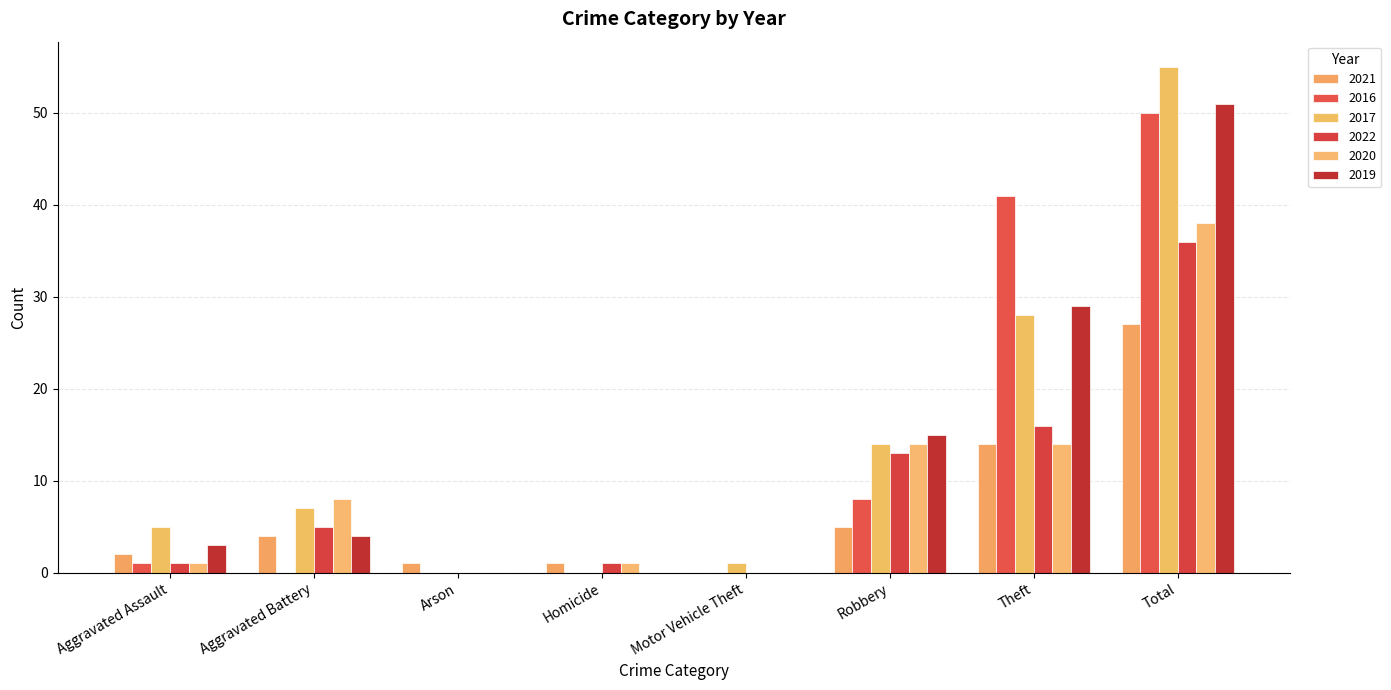

Reading right to left, transcribe all the data shown in this chart.

2021: Total=27	Theft=14	Robbery=5	Motor Vehicle Theft=0	Homicide=1	Arson=1	Aggravated Battery=4	Aggravated Assault=2
2016: Total=50	Theft=41	Robbery=8	Motor Vehicle Theft=0	Homicide=0	Arson=0	Aggravated Battery=0	Aggravated Assault=1
2017: Total=55	Theft=28	Robbery=14	Motor Vehicle Theft=1	Homicide=0	Arson=0	Aggravated Battery=7	Aggravated Assault=5
2022: Total=36	Theft=16	Robbery=13	Motor Vehicle Theft=0	Homicide=1	Arson=0	Aggravated Battery=5	Aggravated Assault=1
2020: Total=38	Theft=14	Robbery=14	Motor Vehicle Theft=0	Homicide=1	Arson=0	Aggravated Battery=8	Aggravated Assault=1
2019: Total=51	Theft=29	Robbery=15	Motor Vehicle Theft=0	Homicide=0	Arson=0	Aggravated Battery=4	Aggravated Assault=3